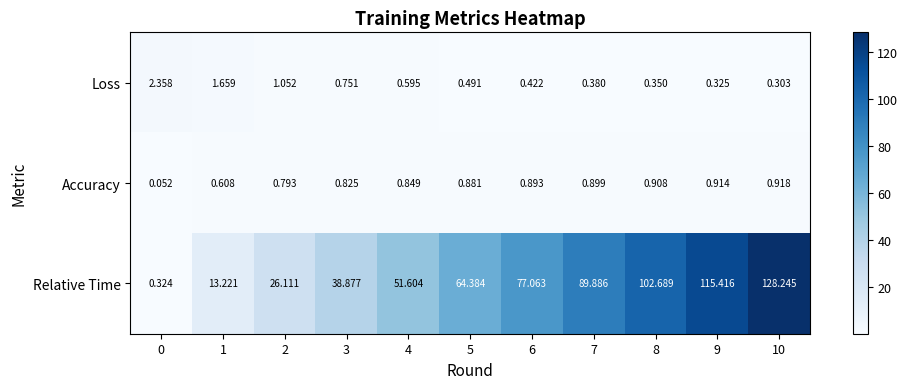

Which series changed the most between 8 and 10?

Relative Time